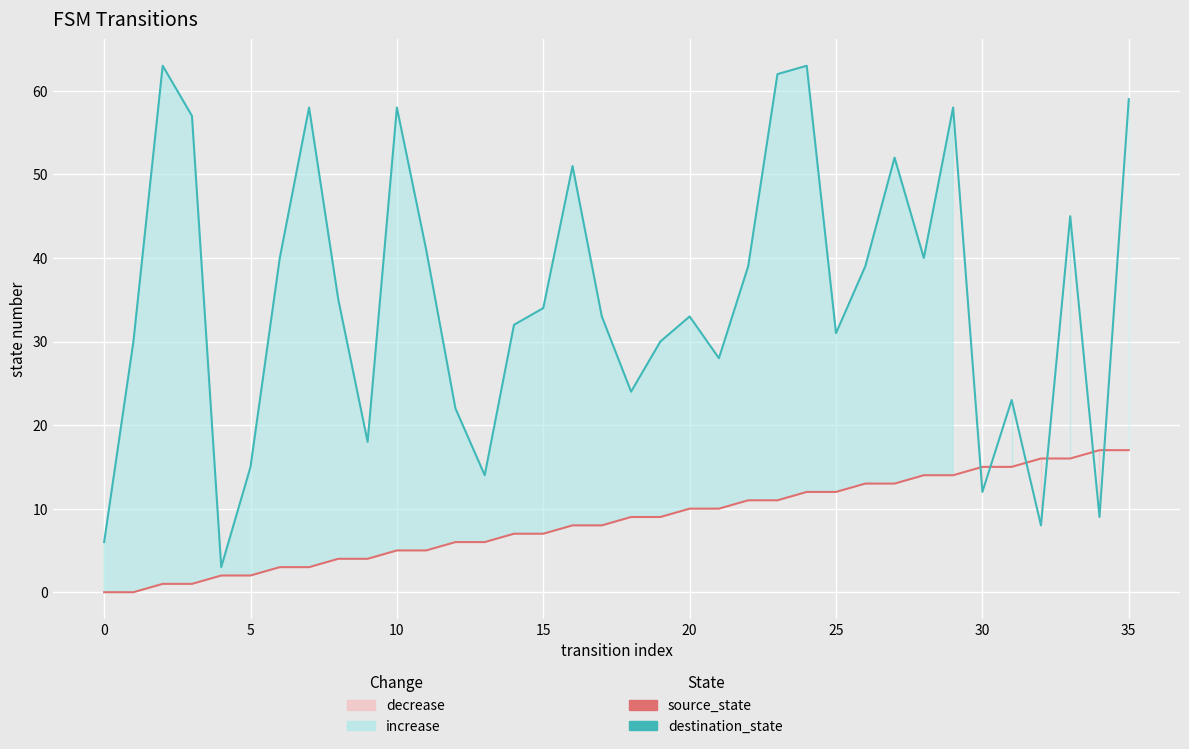

What is the sum of all destination_state values?

1265